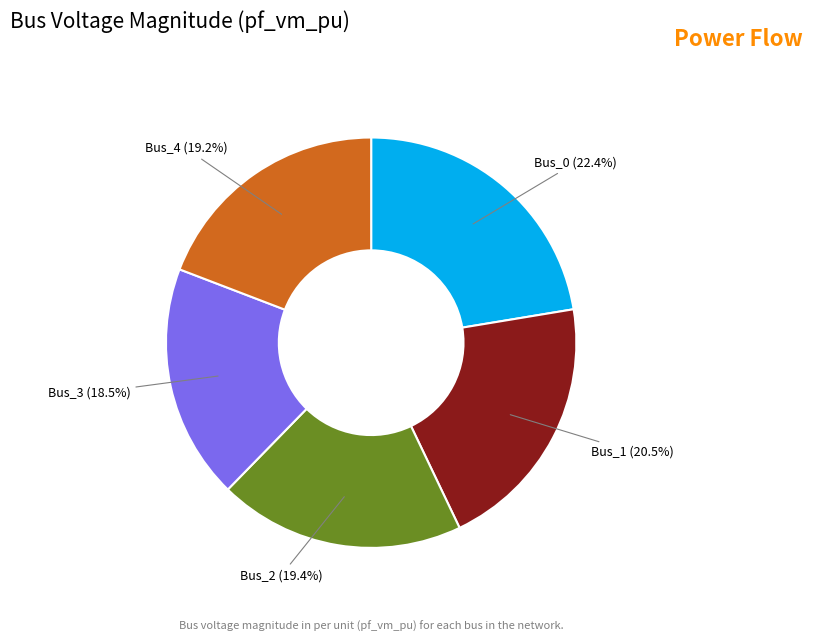

Between Bus_4 and Bus_3, which is larger?

Bus_4